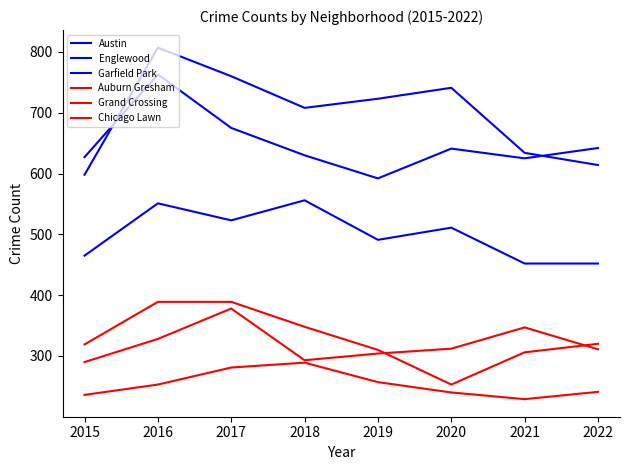

Reading right to left, transcribe all the data shown in this chart.

Austin: 2022=614	2021=634	2020=741	2019=723	2018=708	2017=760	2016=807	2015=598
Englewood: 2022=642	2021=625	2020=641	2019=592	2018=630	2017=675	2016=763	2015=627
Garfield Park: 2022=452	2021=452	2020=511	2019=491	2018=556	2017=523	2016=551	2015=465
Auburn Gresham: 2022=320	2021=306	2020=253	2019=310	2018=348	2017=389	2016=389	2015=319
Grand Crossing: 2022=311	2021=347	2020=312	2019=304	2018=293	2017=378	2016=328	2015=290
Chicago Lawn: 2022=241	2021=229	2020=240	2019=257	2018=289	2017=281	2016=253	2015=236